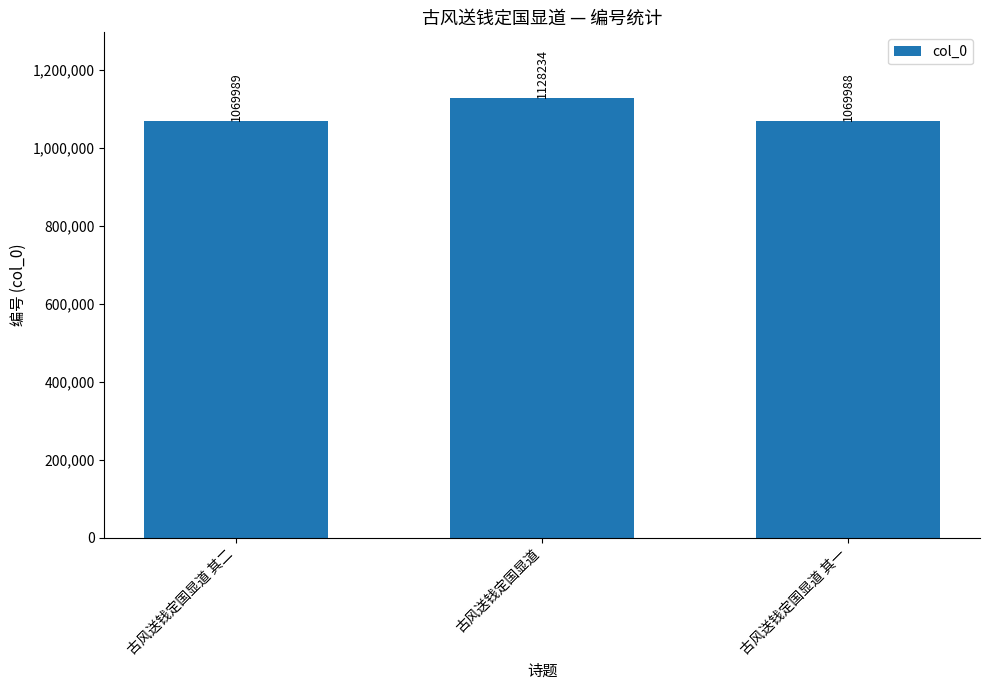

What is the difference between the maximum and minimum values?

58246